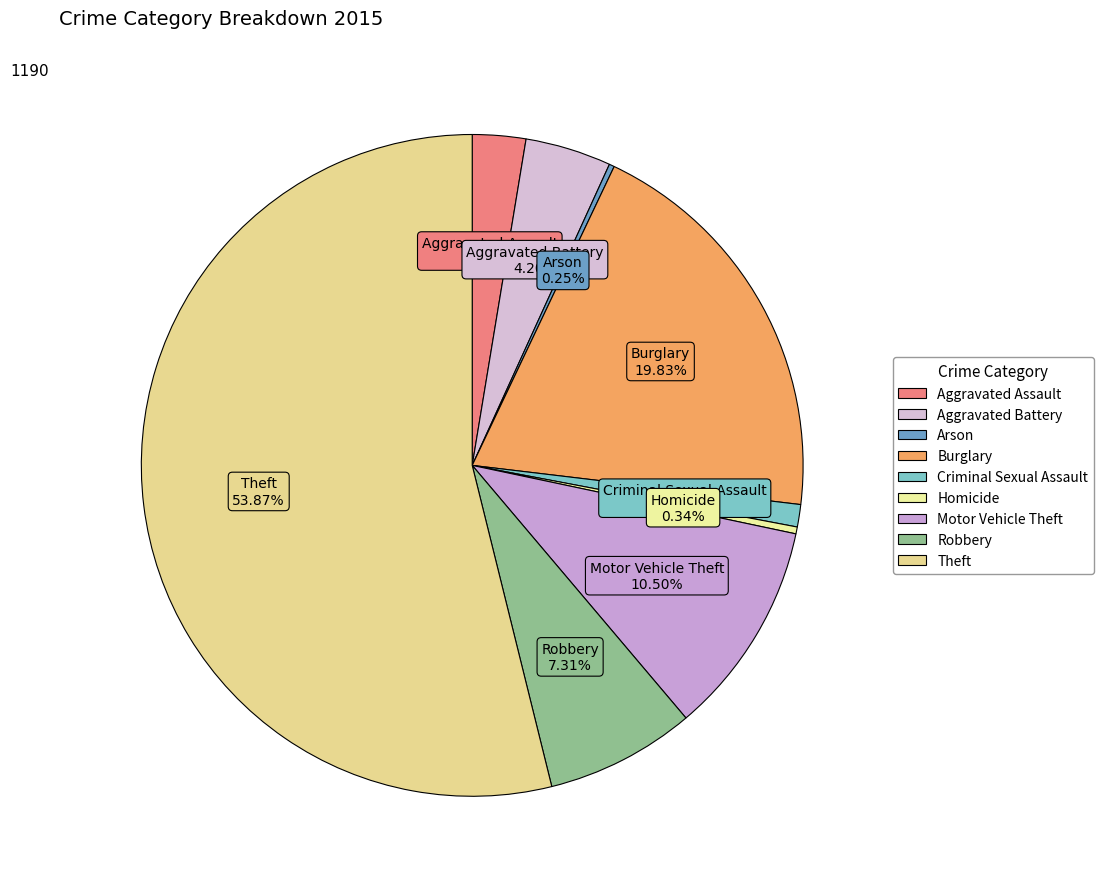

Which category has the biggest portion of the pie?

Theft